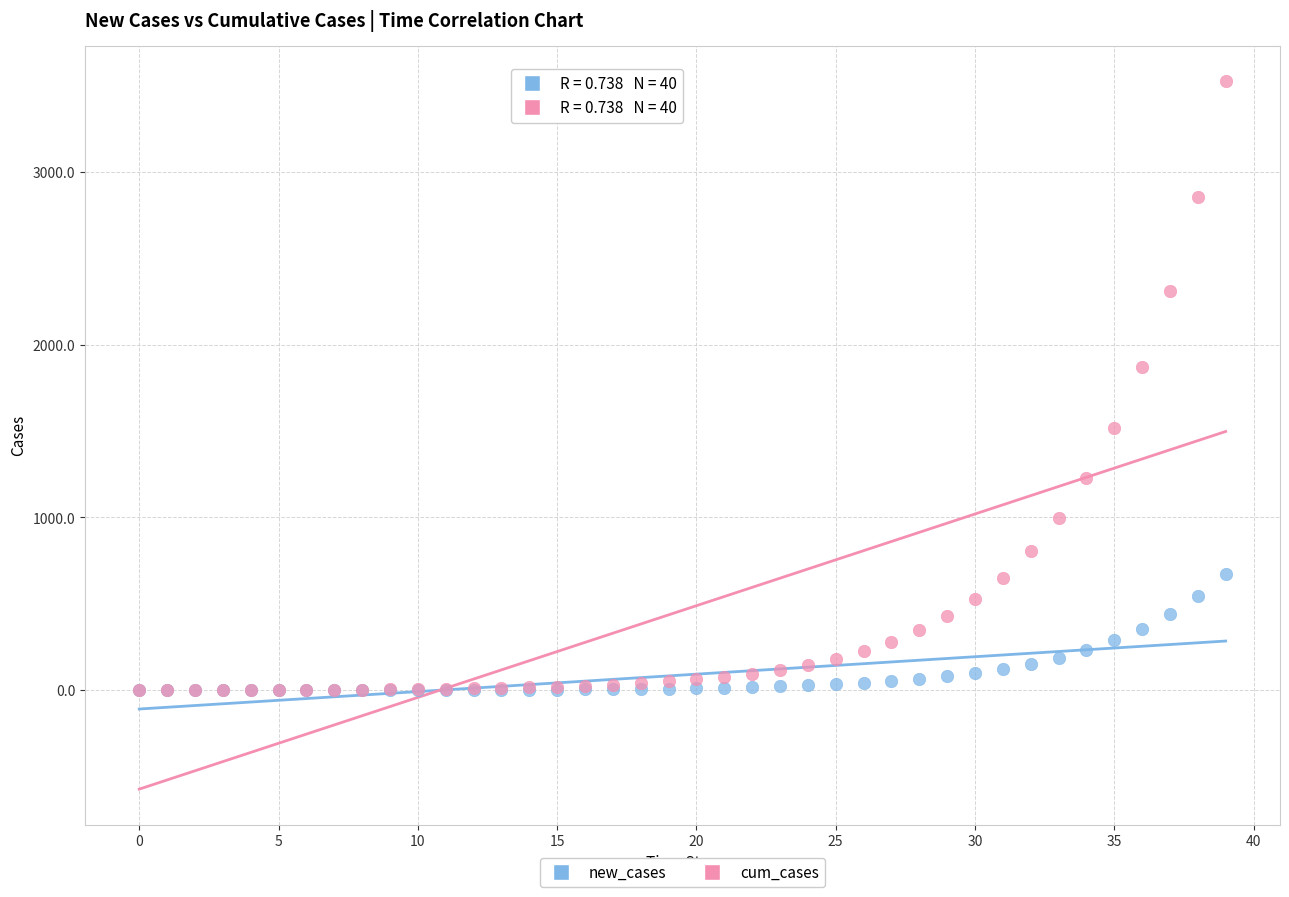

Across all series, what Y value is closest to 1762?

1873.2